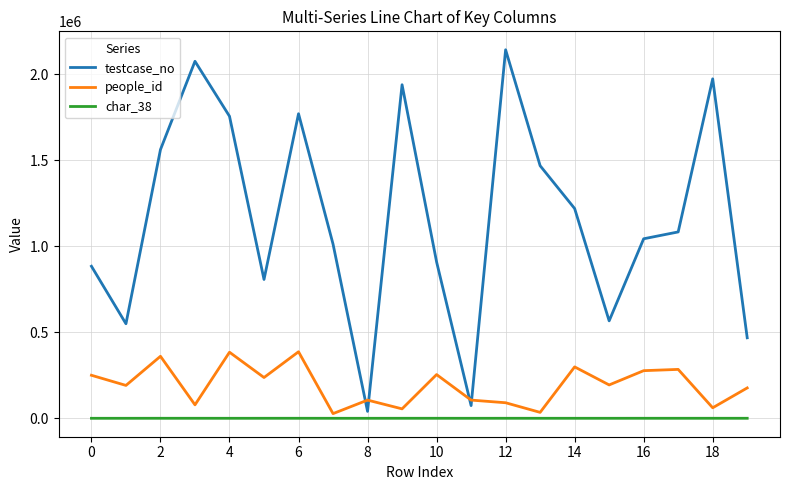

True or false: char_38 has more than 2 interior local peaks.

True